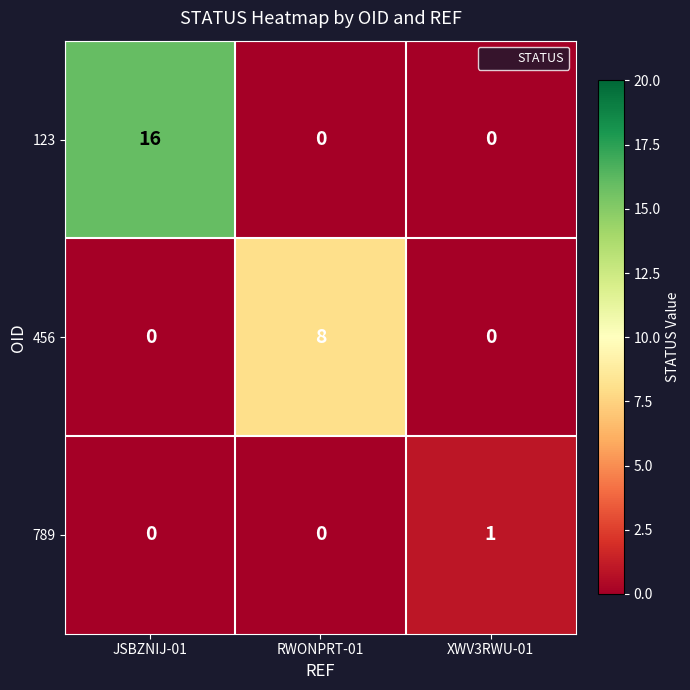

How many 456 values are between 0 and 8?

3